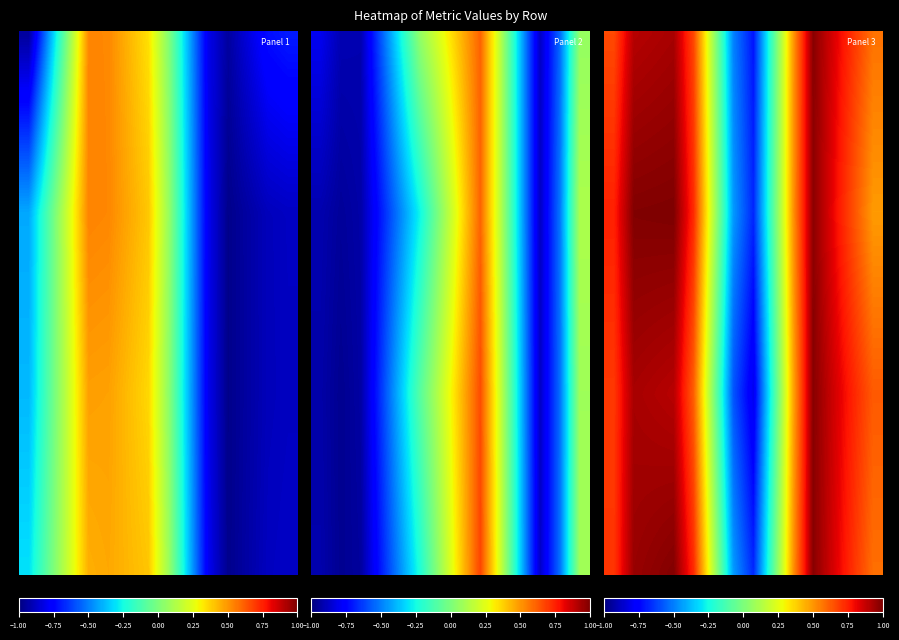

What is the smallest value displayed?

-1.0